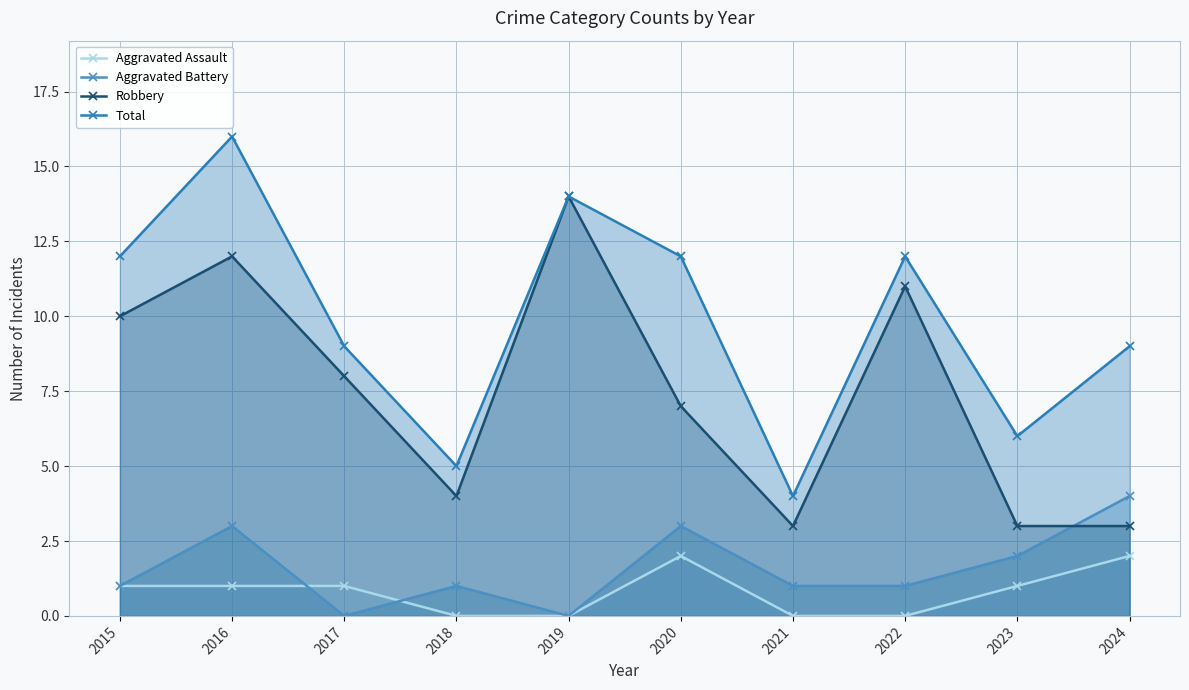

How many times do Aggravated Battery and Robbery cross each other?

1